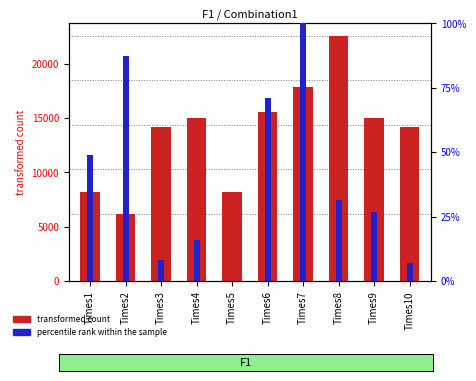

Where does the percentile rank within the sample series first go above 31?

Times1